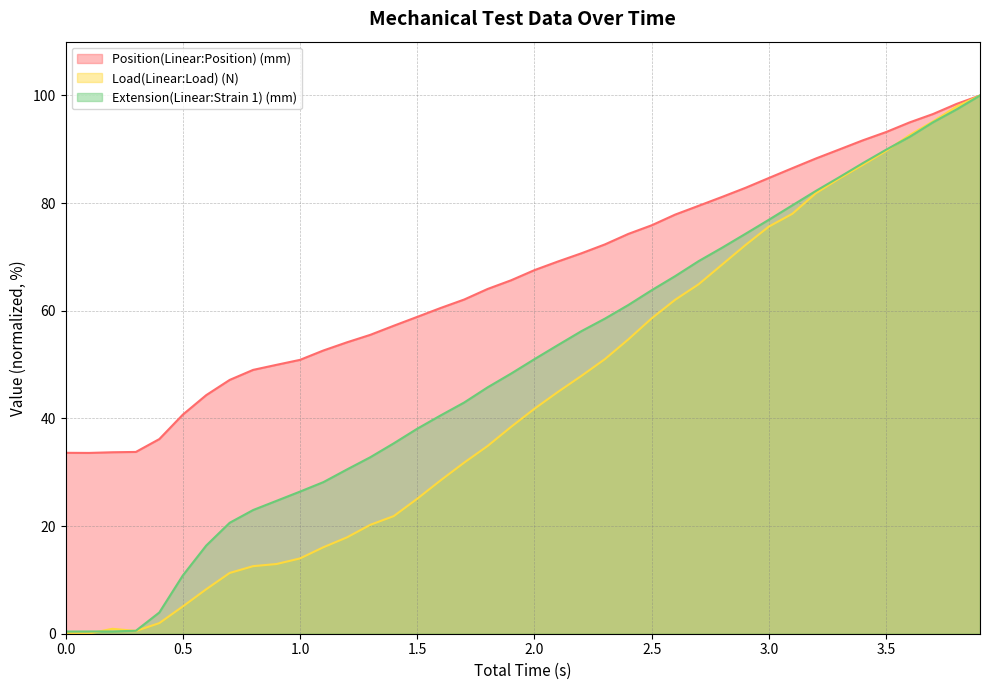

What is the minimum value for Position(Linear:Position) (mm)?

33.6